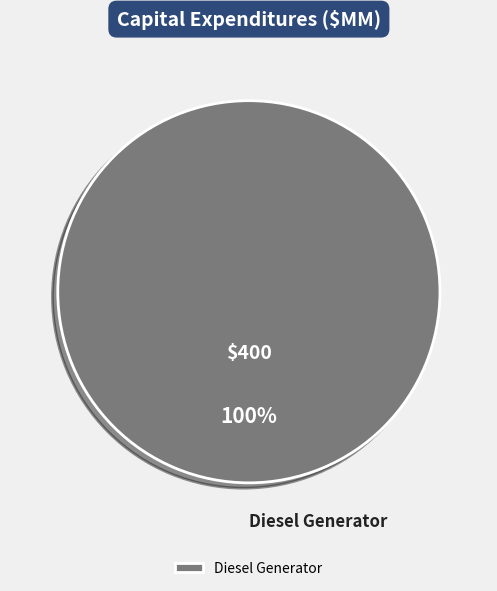

Rank the categories by value from highest to lowest.

Diesel Generator